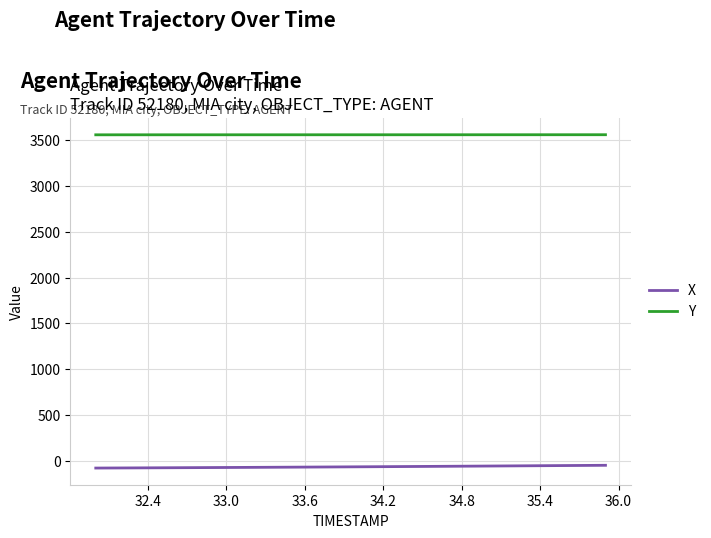

True or false: Y and X cross at least once.

False